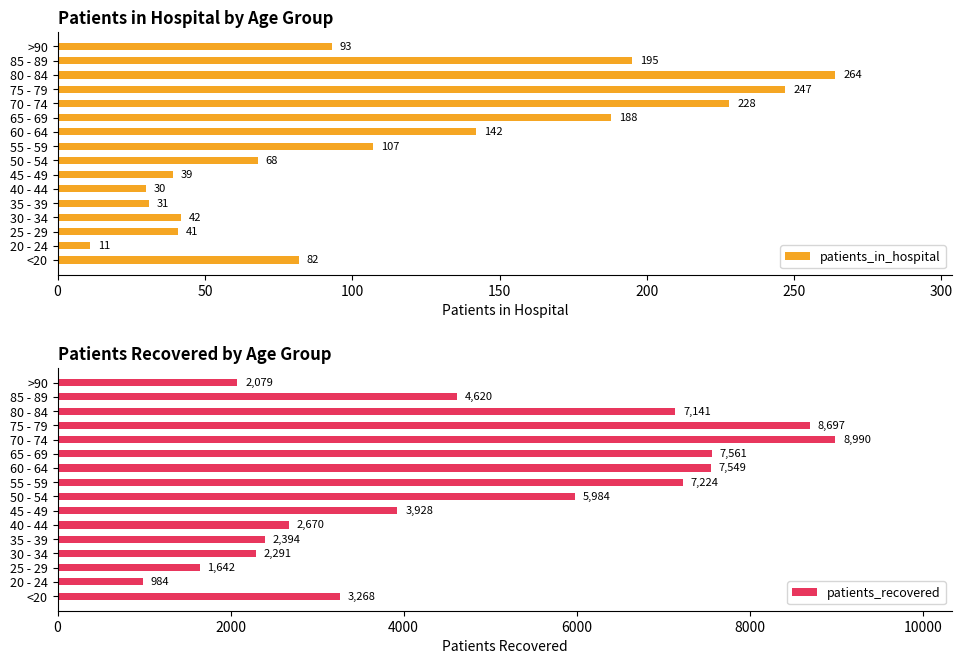

What is the sum of the patients_in_hospital values at 65 - 69 and 25 - 29?

229